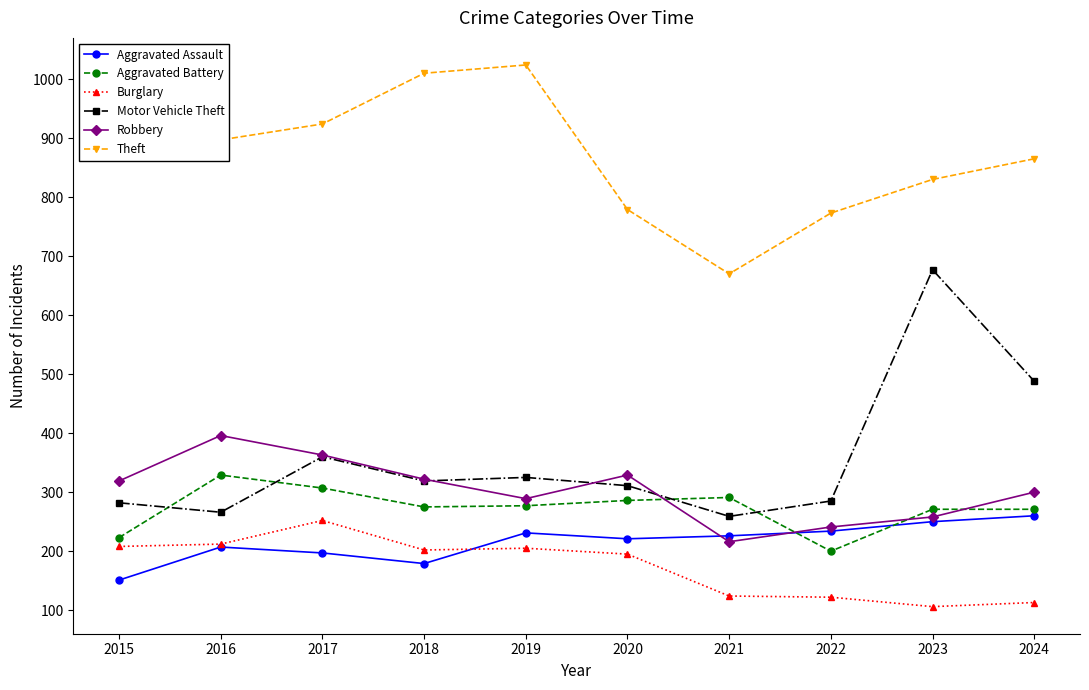

Which series changed the most between 2019 and 2020?

Theft